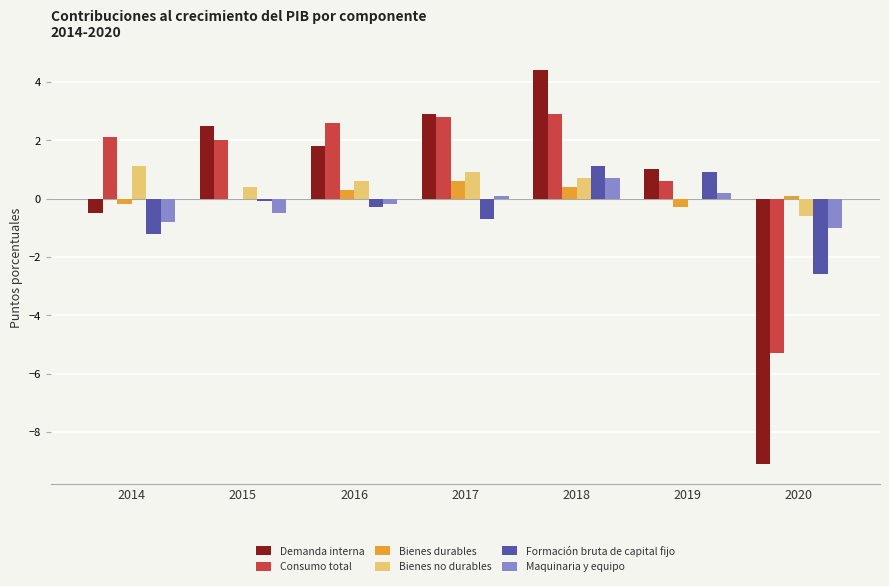

The Formación bruta de capital fijo series shows -0.1 at 2015. True or false?

True